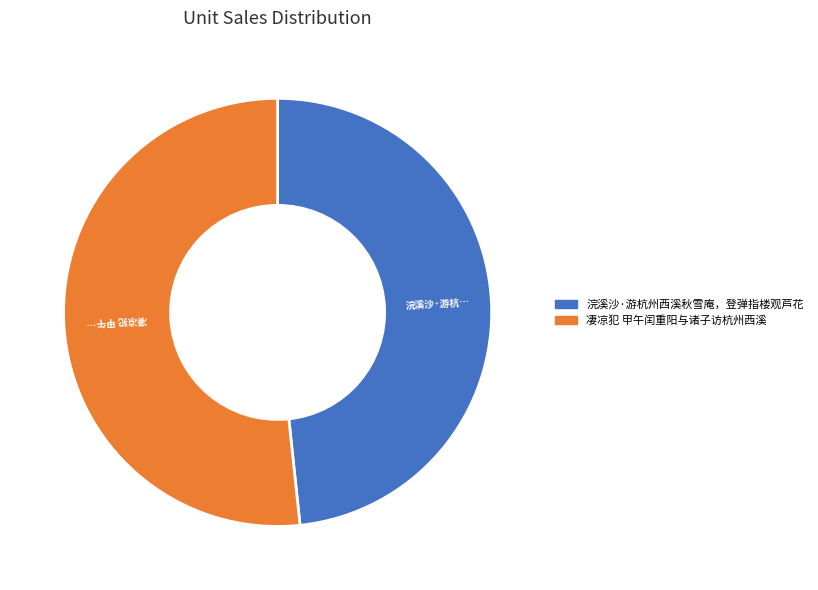

Is 凄凉犯 甲午闰重阳与诸子访杭州西溪 the majority of the pie?

Yes